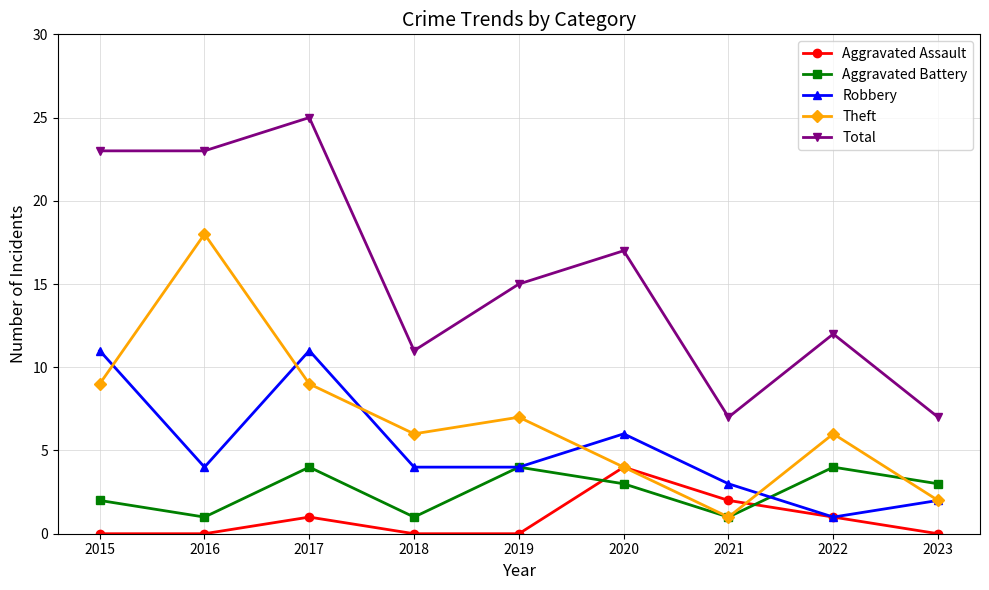

What is the sum of all Theft values?

62